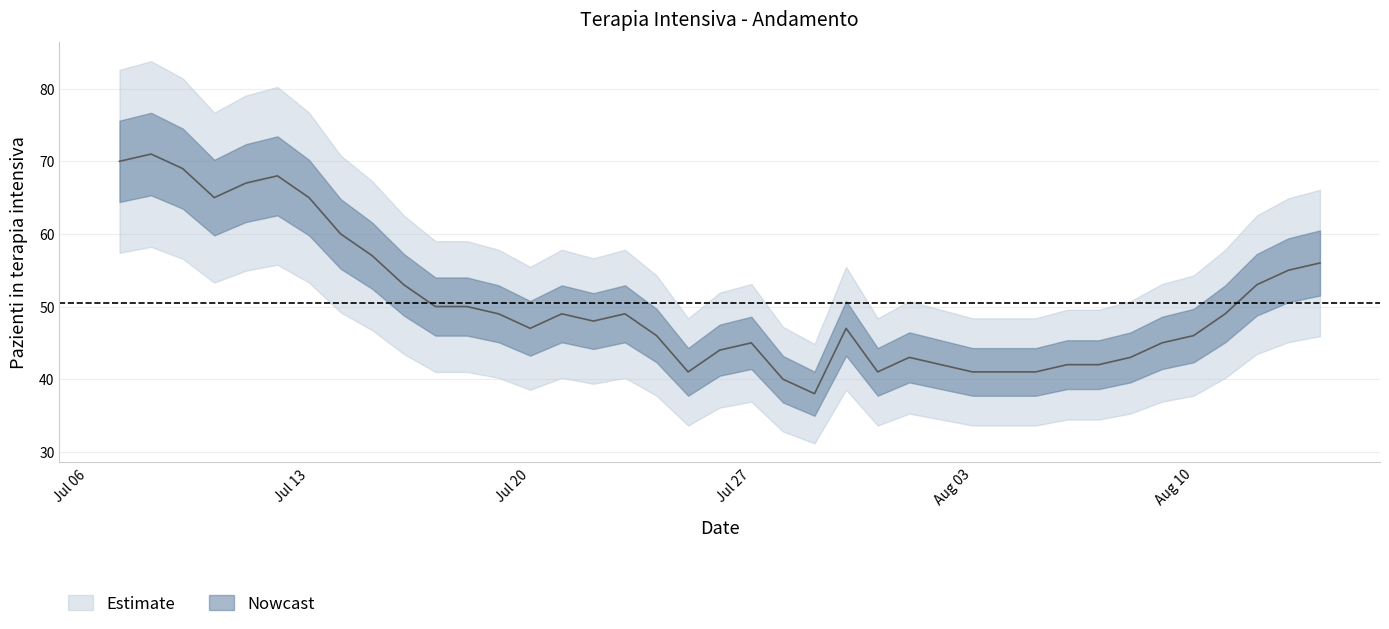

Where is the first local minimum?

2020-07-10